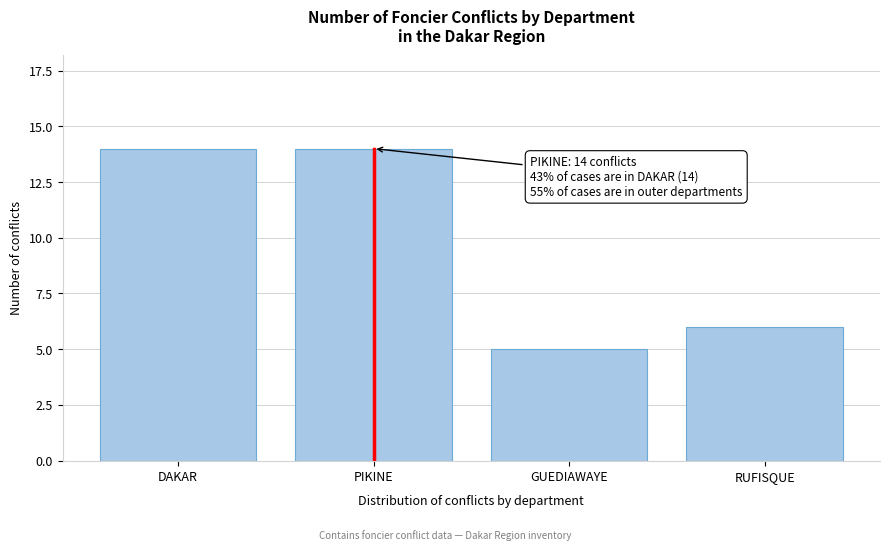

Reading right to left, what are all the values shown in this chart?

RUFISQUE=6	GUEDIAWAYE=5	PIKINE=14	DAKAR=14